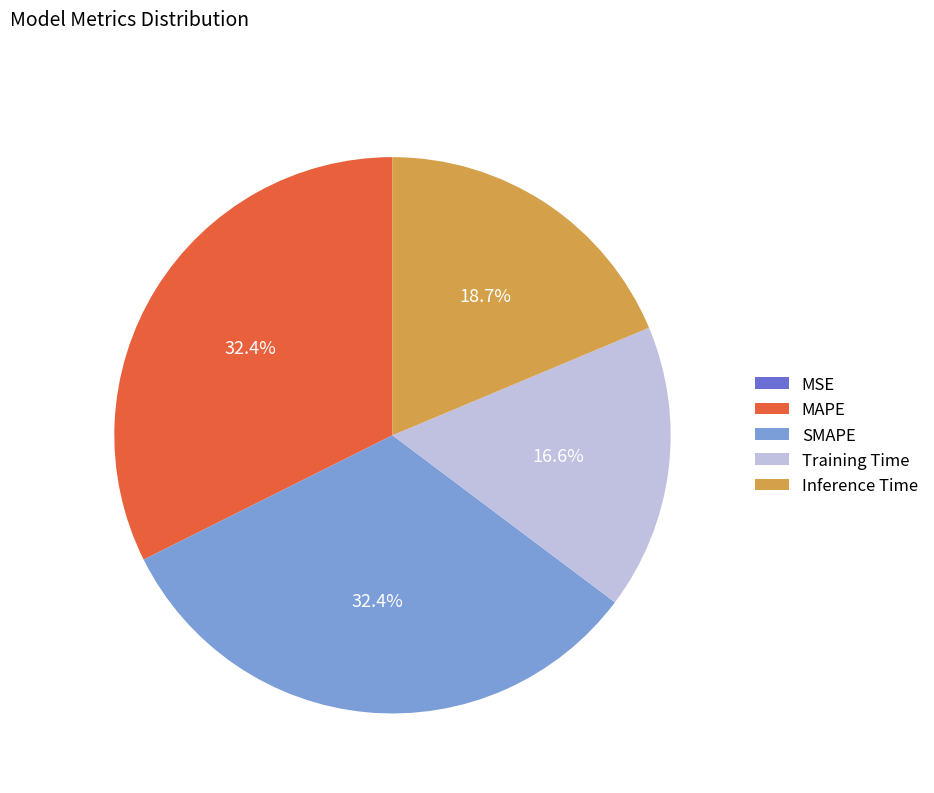

Is there any slice that represents more than half of the pie?

No